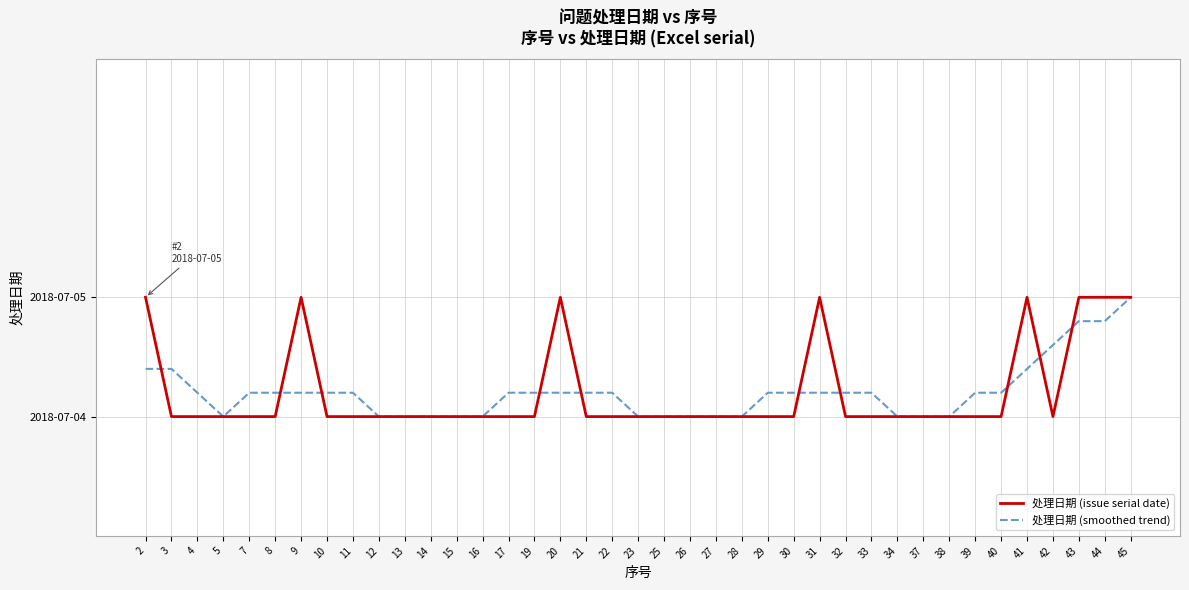

Rank the series at 29 from highest to lowest value.

处理日期 (smoothed trend), 处理日期 (issue serial date)